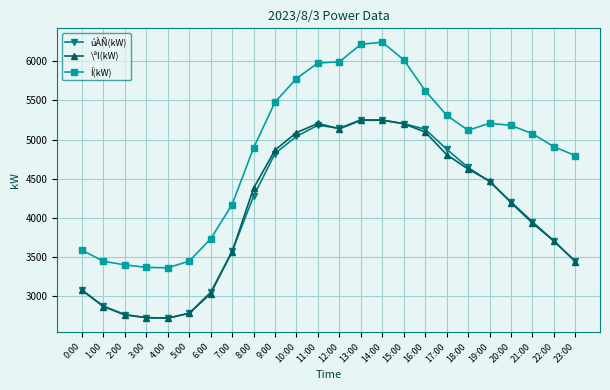

What is the minimum value for \ªl(kW)?

2717